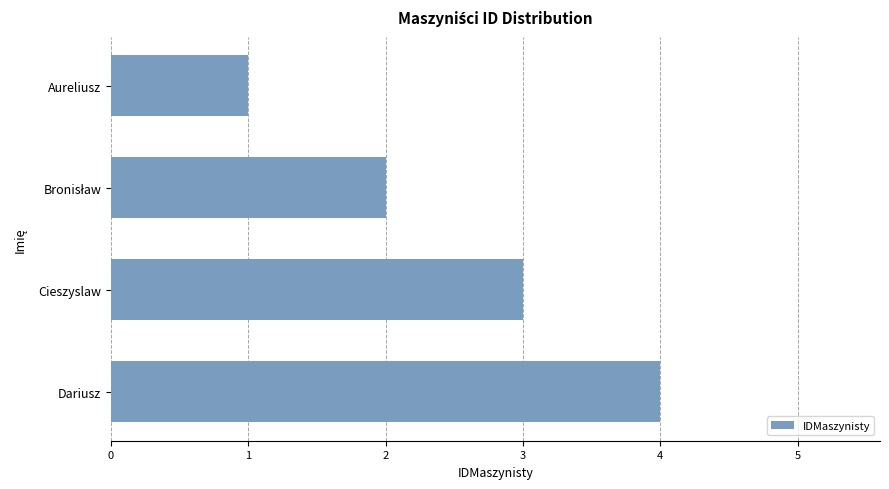

What is the sum of all values?

10